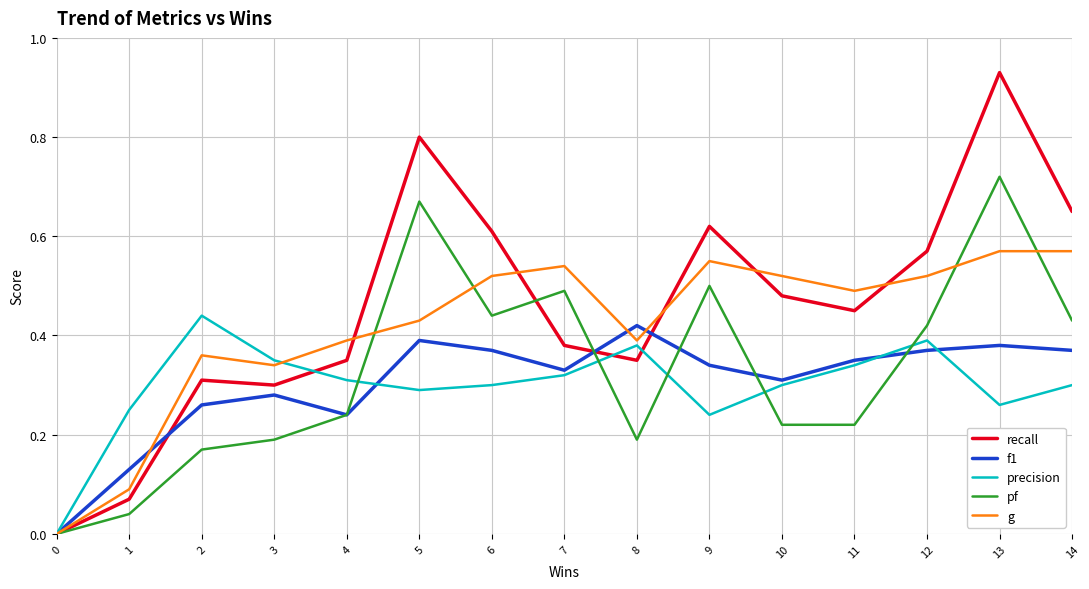

How many precision values are between 0 and 1?

15